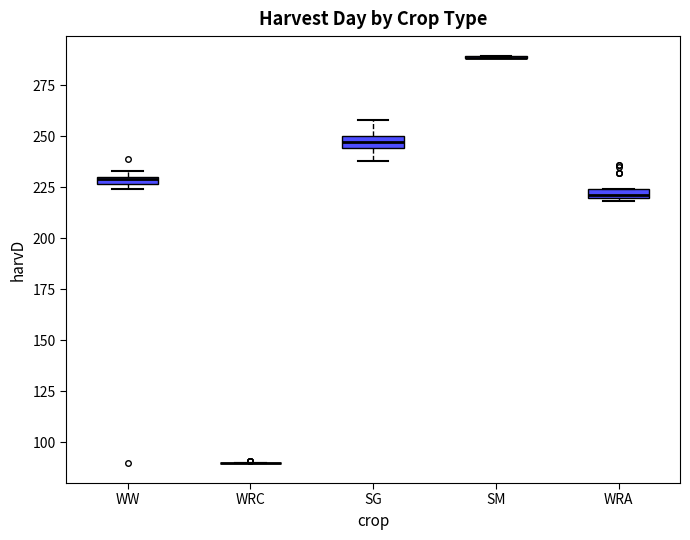

Where is the lower edge of the box for WW on the y-axis? The values are not printed on the chart, so give them approximately, as read against the axis.

225